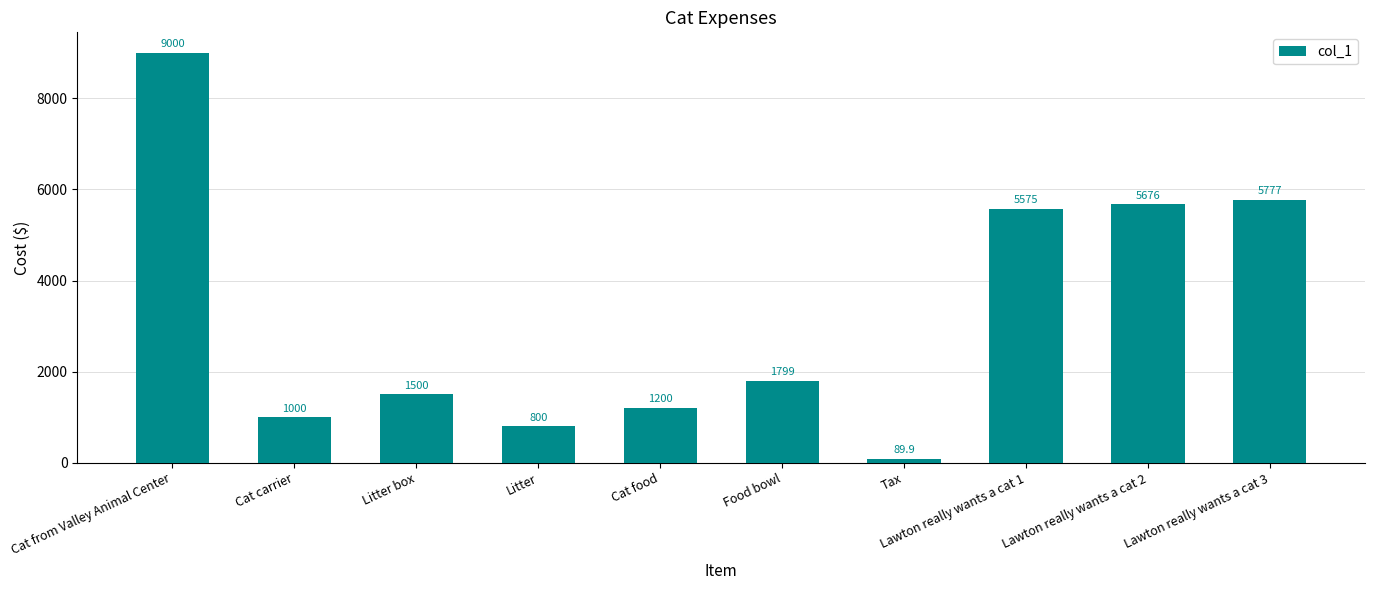

List the labels in order of value, largest first.

Cat from Valley Animal Center, Lawton really wants a cat 3, Lawton really wants a cat 2, Lawton really wants a cat 1, Food bowl, Litter box, Cat food, Cat carrier, Litter, Tax